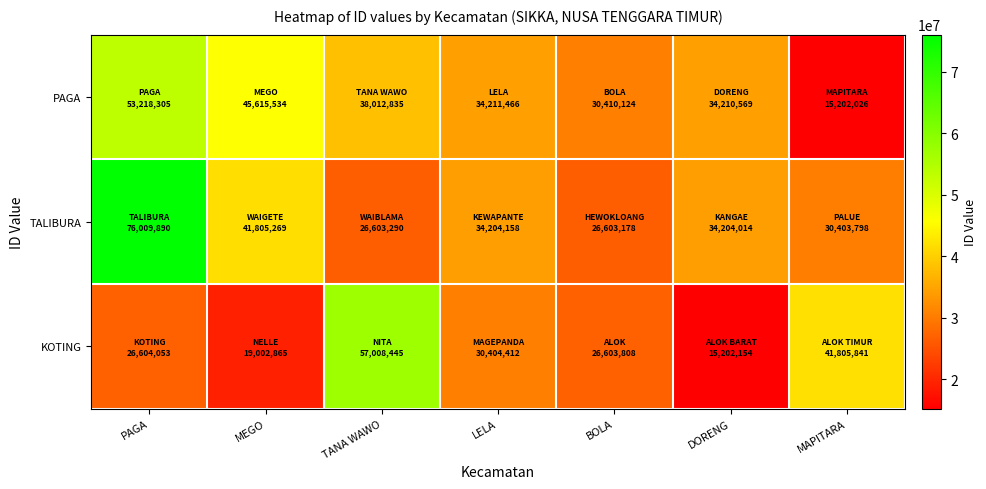

Rank the series by their average value, from lowest to highest.

KOTING, PAGA, TALIBURA